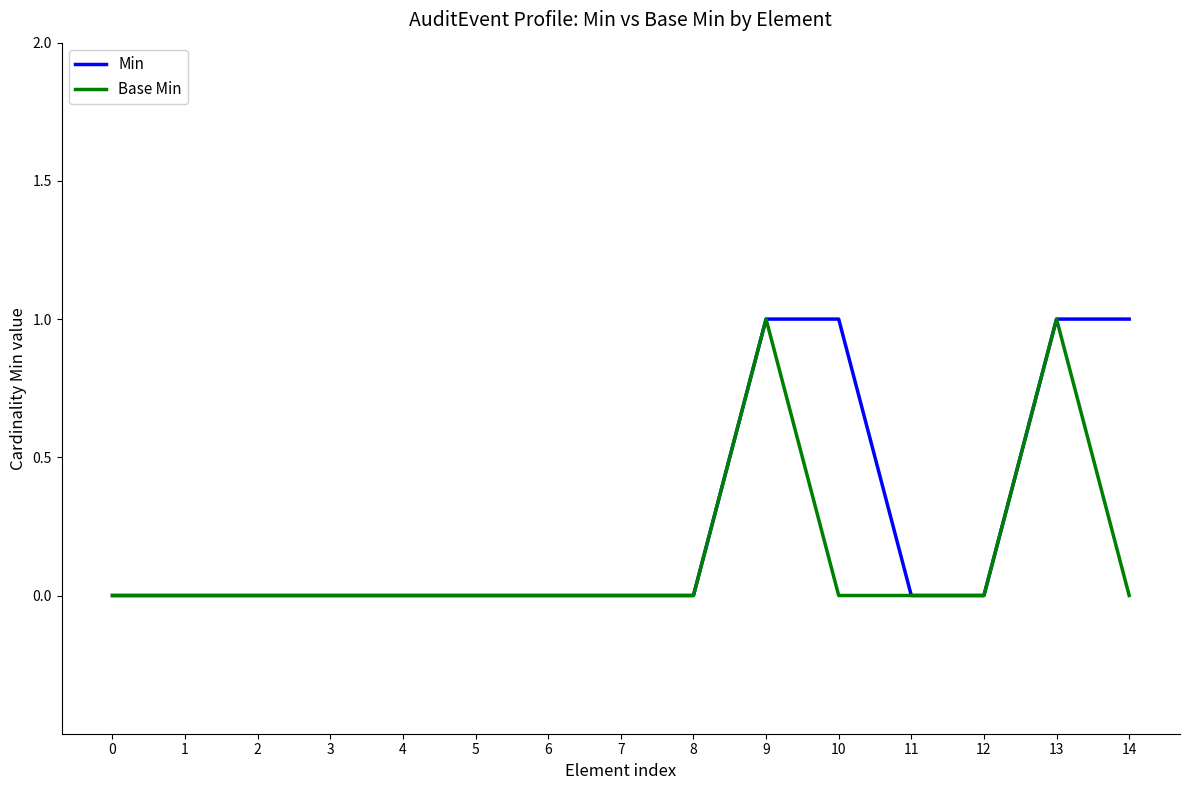

Reading left to right, list all the values displayed in this chart.

Min: 0=0	1=0	2=0	3=0	4=0	5=0	6=0	7=0	8=0	9=1	10=1	11=0	12=0	13=1	14=1
Base Min: 0=0	1=0	2=0	3=0	4=0	5=0	6=0	7=0	8=0	9=1	10=0	11=0	12=0	13=1	14=0